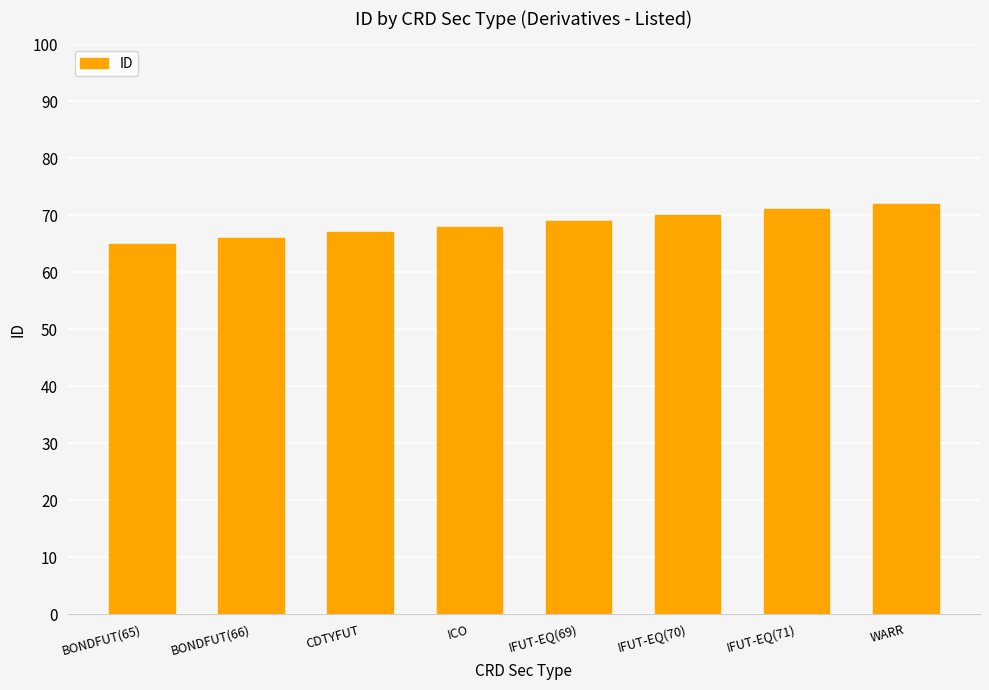

What is the difference between the values at CDTYFUT and IFUT-EQ(71)?

4